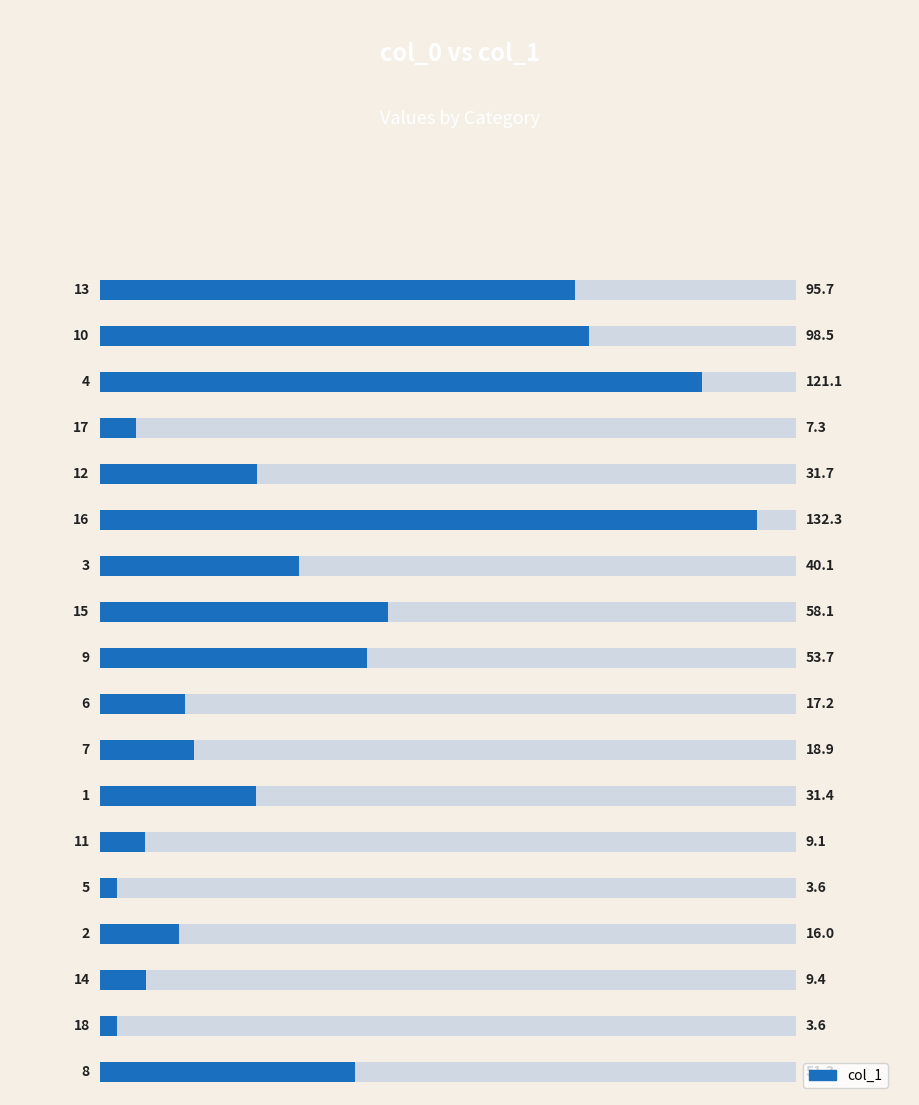

Are the bars grouped side by side (vs. stacked)?

No